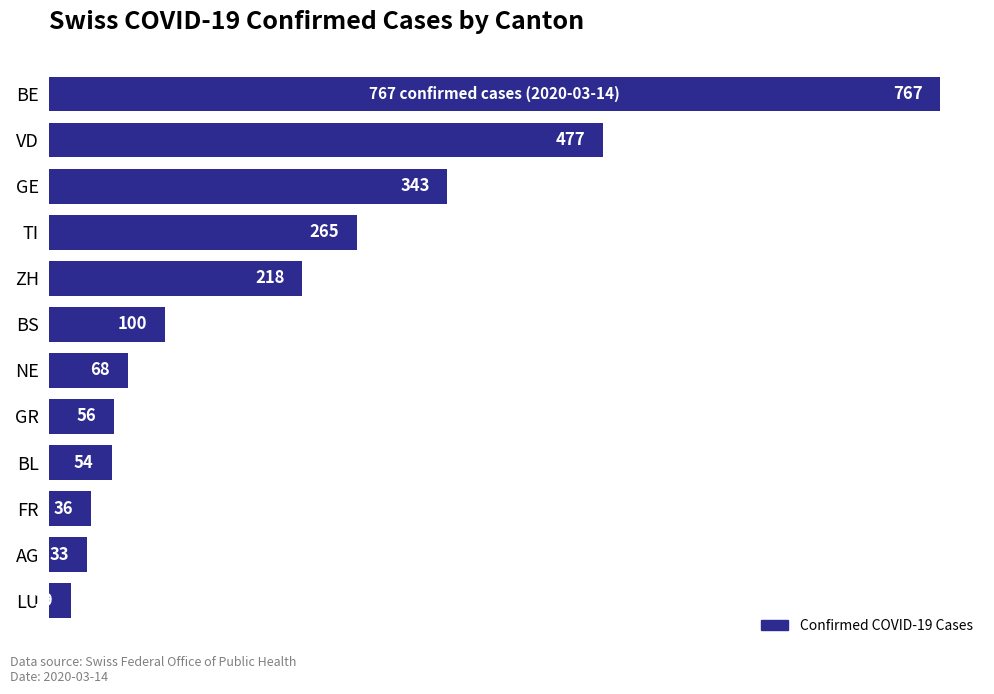

Does the chart contain any negative values?

No